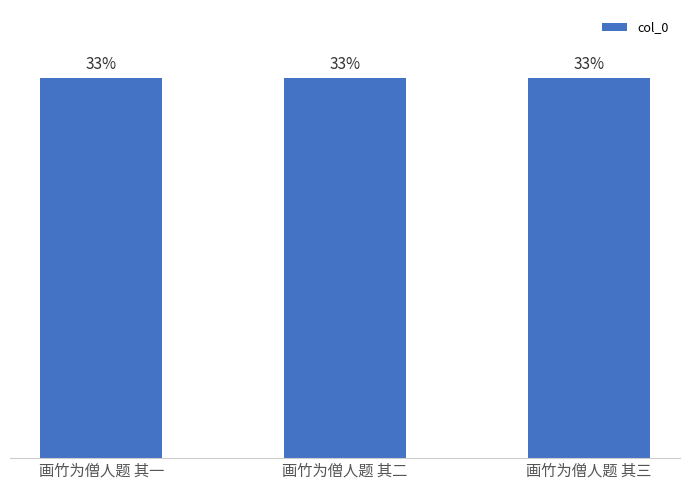

List the labels in order of value, smallest first.

画竹为僧人题 其一, 画竹为僧人题 其二, 画竹为僧人题 其三